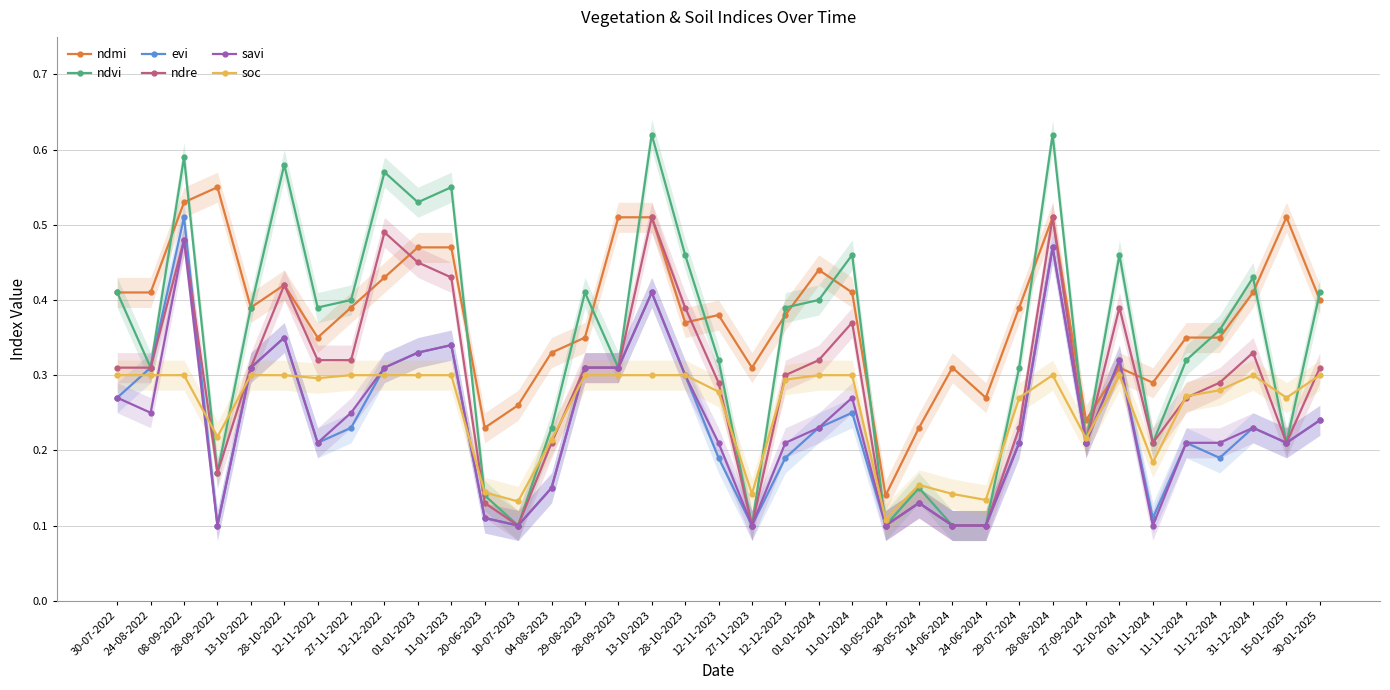

How many lines are shown in the chart?

6